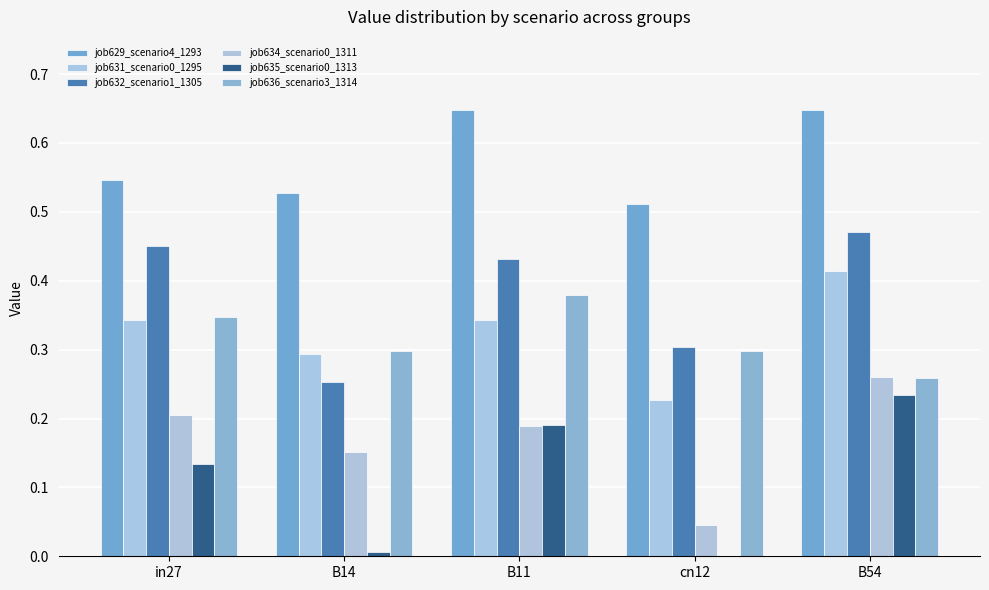

How many data points does each series have?

5